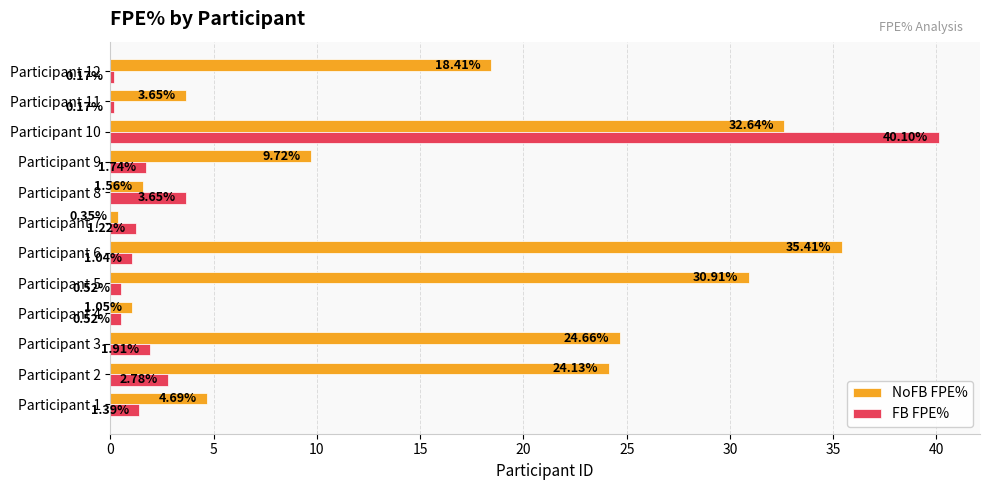

What is the difference between the second highest and minimum values in the FB FPE% series?

3.5